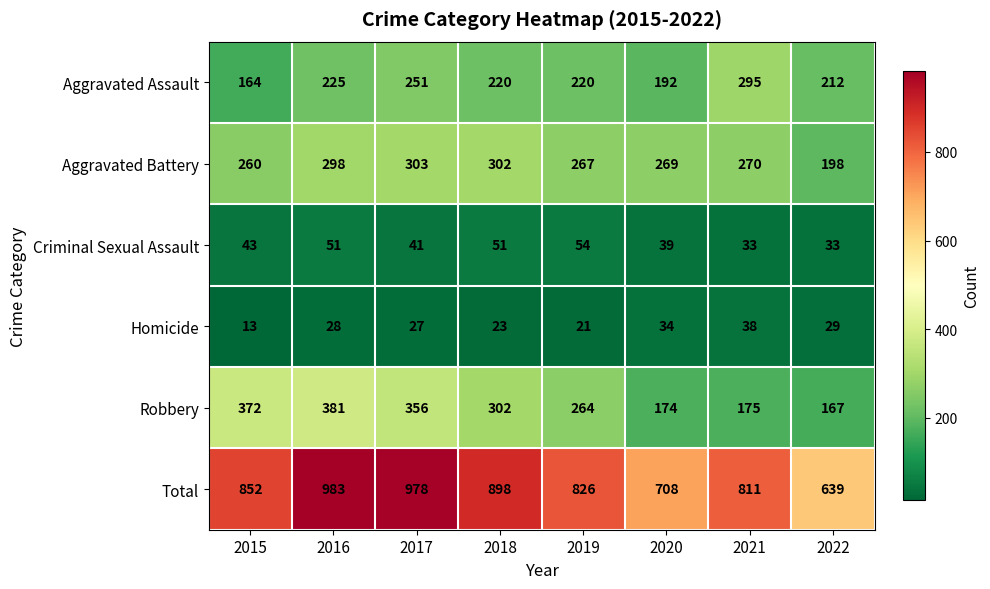

Which series changed the most between 2018 and 2020?

Total